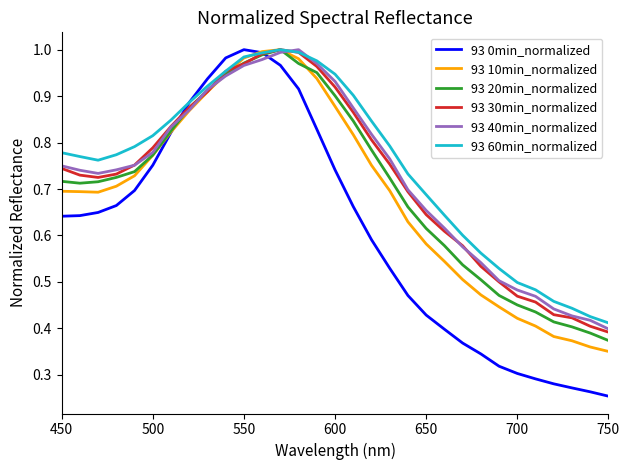

Which series has the largest range (max minus min)?

93 0min_normalized